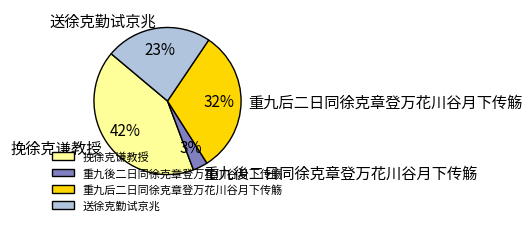

Count the number of slices in the pie.

4